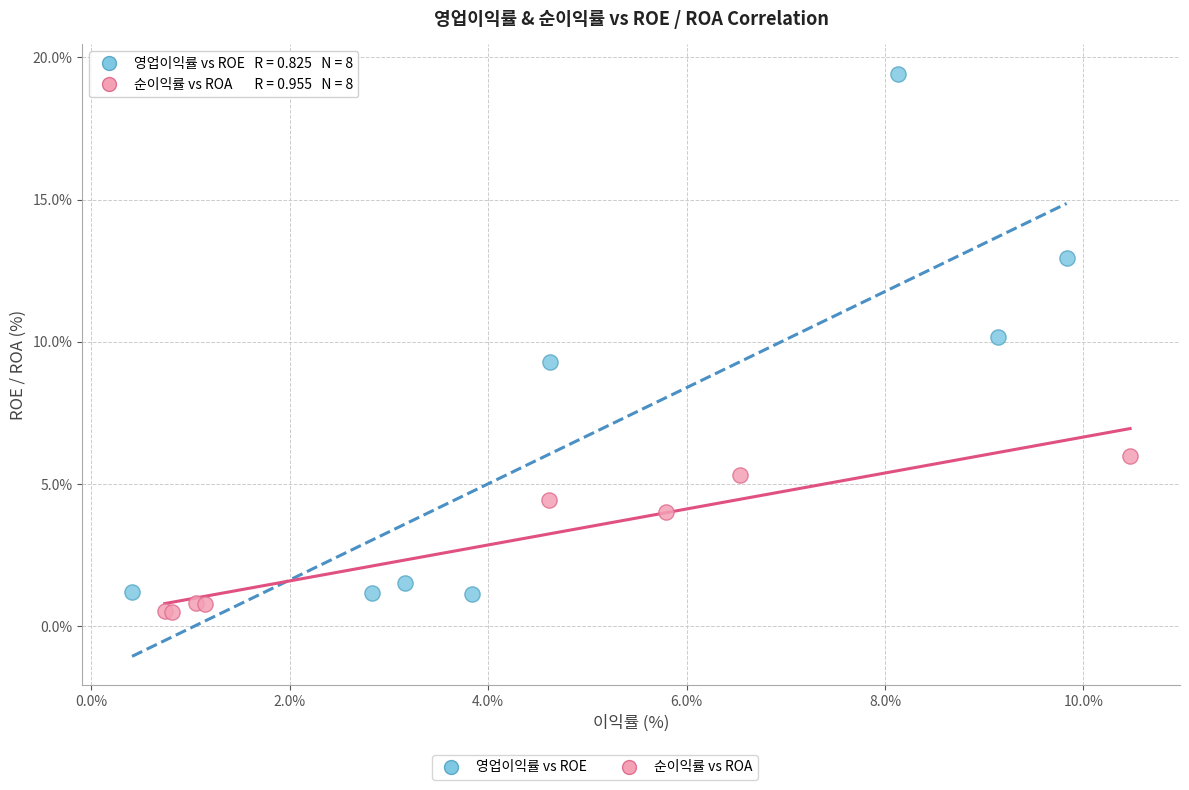

Which series reaches the maximum Y coordinate?

영업이익률 vs ROE